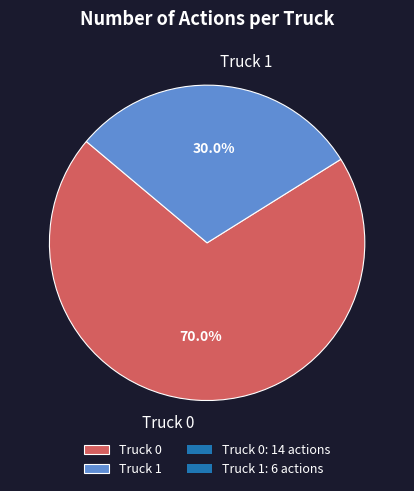

Which has a higher value, Truck 1 or Truck 0?

Truck 0